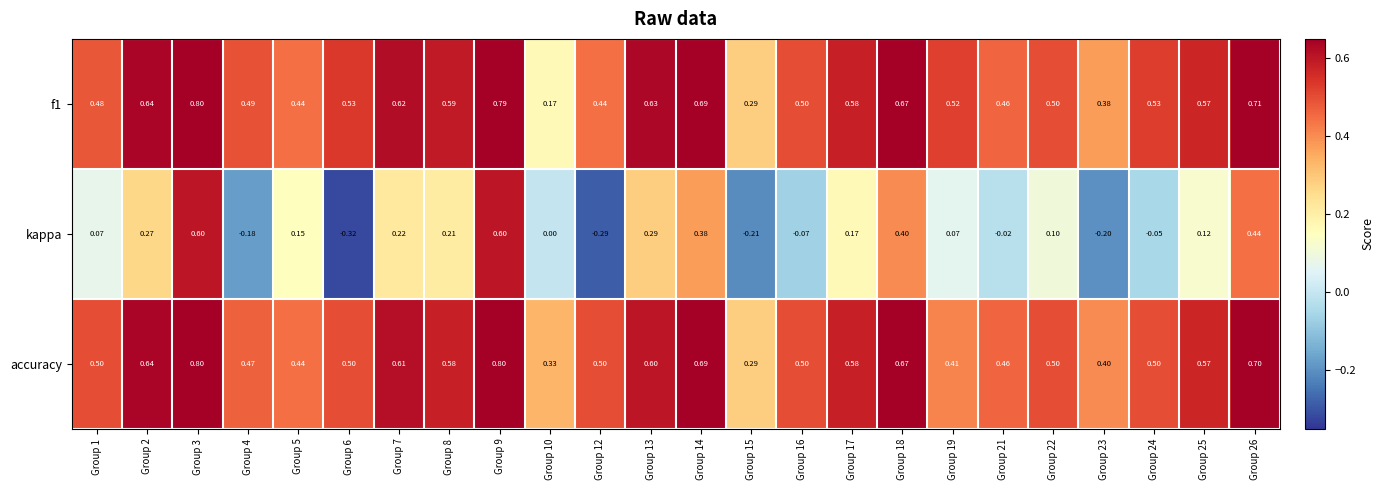

At which category is the sum across all series the highest?

Group 3